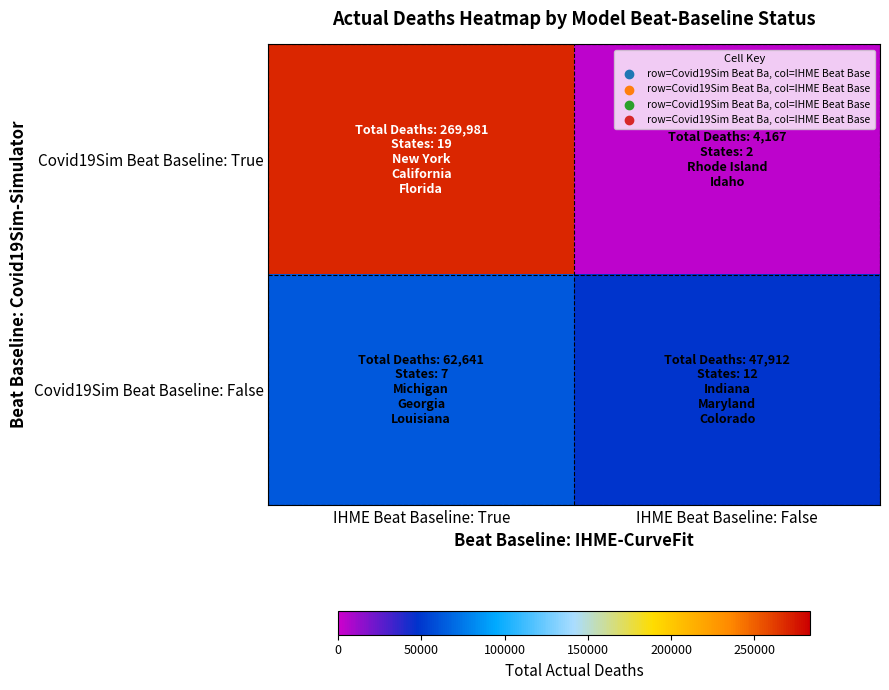

Which series has the largest total across all categories?

Covid19Sim Beat Baseline: True